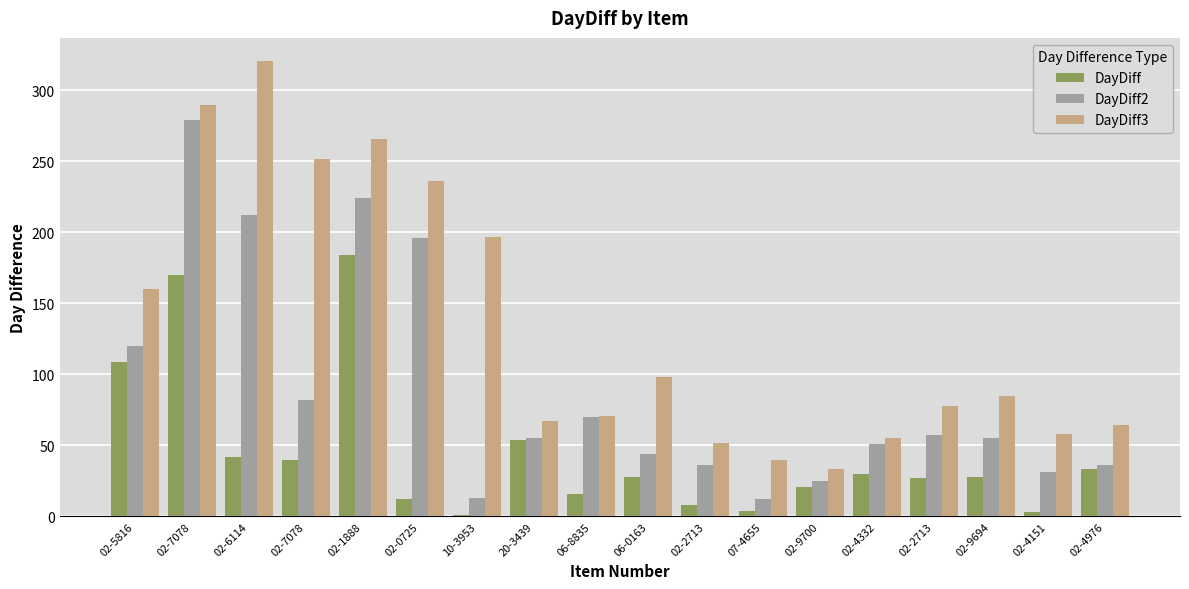

How many groups of bars are there?

18